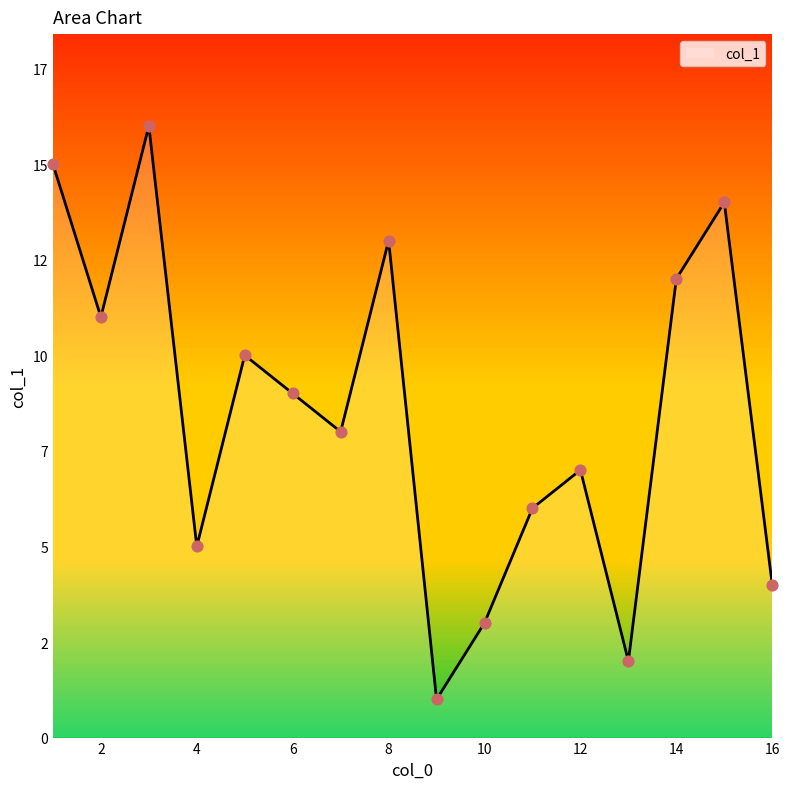

Is this an area chart (filled region under the line)?

Yes